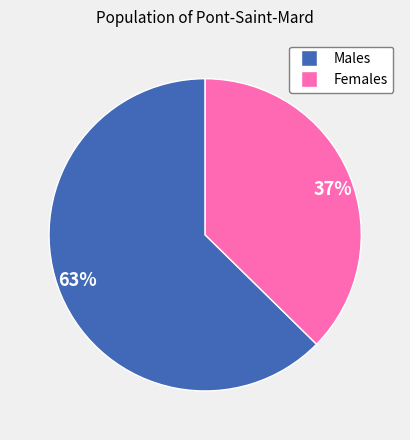

True or false: 37% accounts for 37% of the total.

True